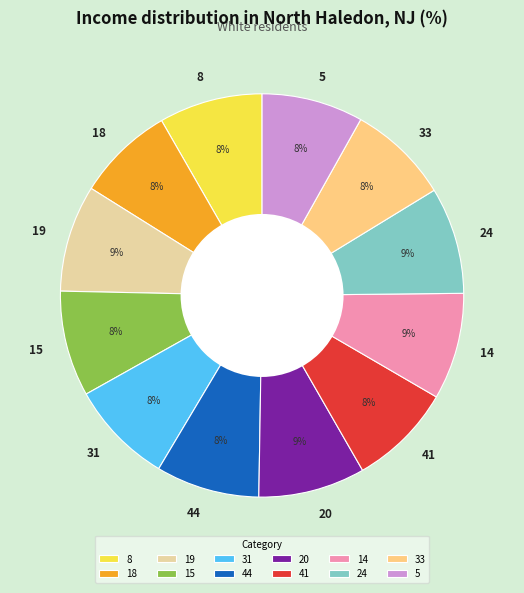

To the nearest percent, what is the average slice percentage?

8%